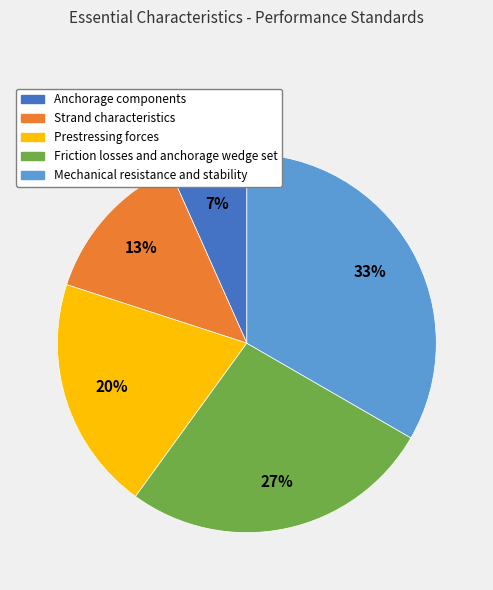

Combined, do Strand characteristics and Mechanical resistance and stability account for over 50%?

No